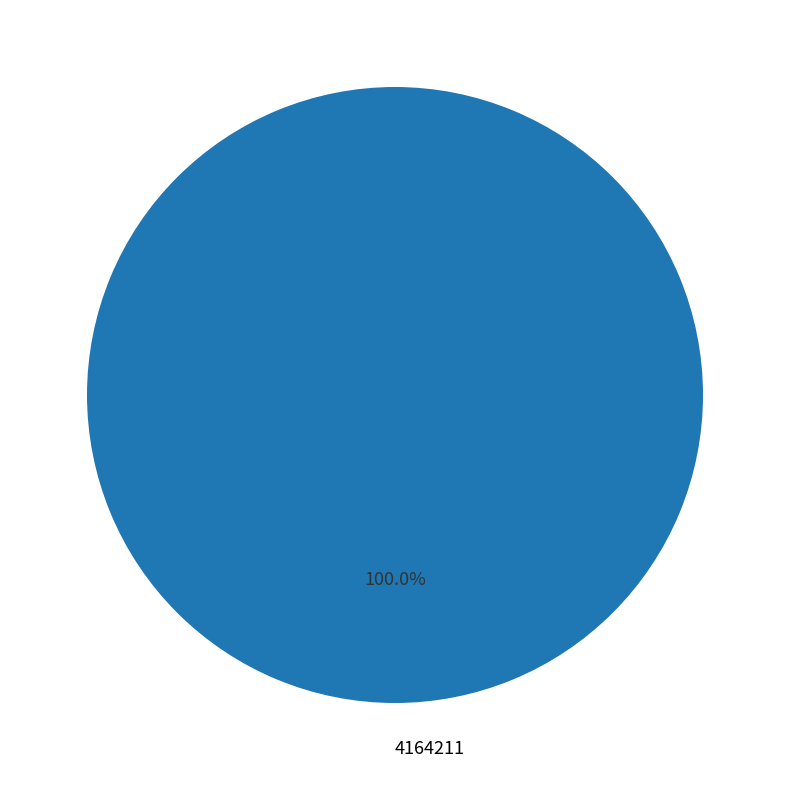

Which category accounts for the majority?

4164211